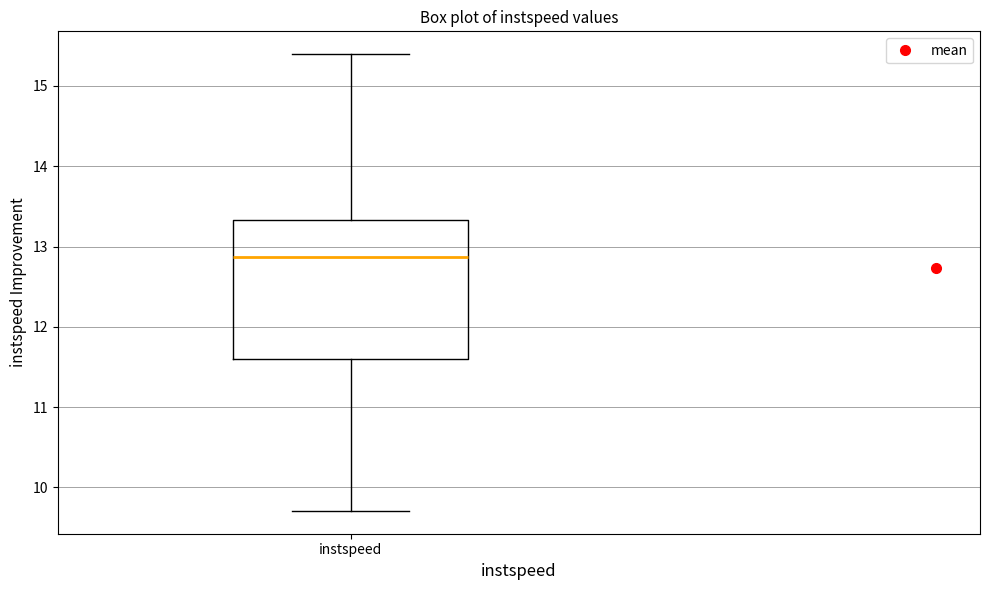

Where does the lower whisker of the box for instspeed end on the y-axis? The values are not printed on the chart, so give them approximately, as read against the axis.

9.7